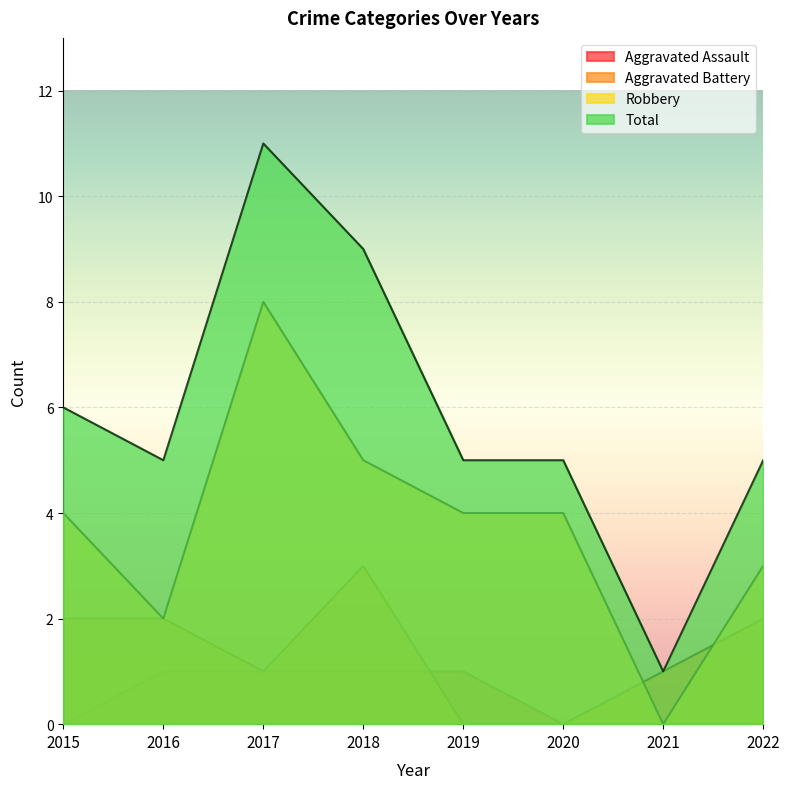

Which series has the largest total across all categories?

Total